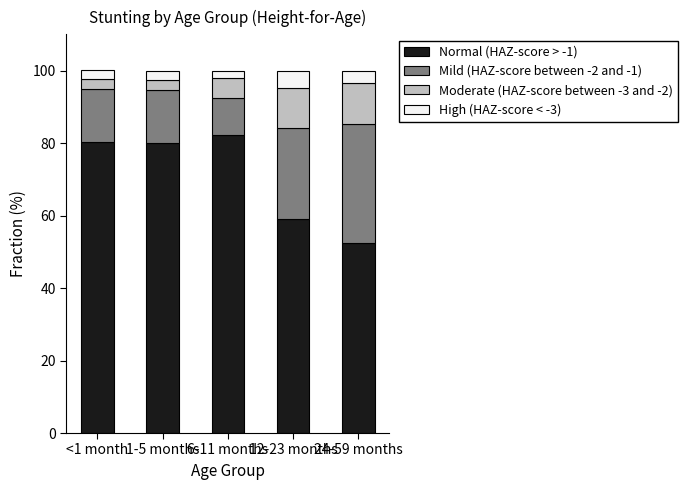

Does the chart contain any negative values?

No